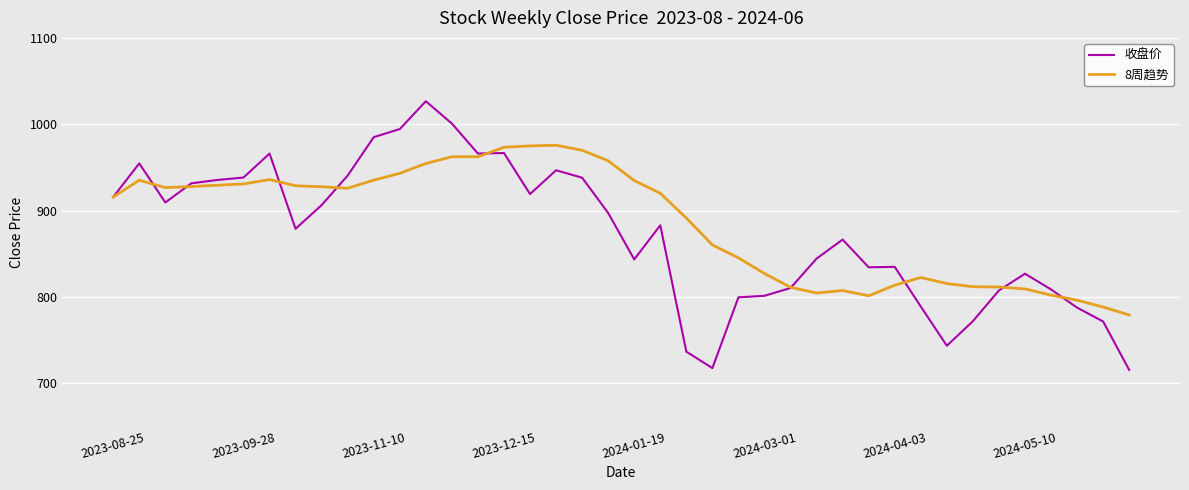

What is the maximum value for 收盘价?

1026.6